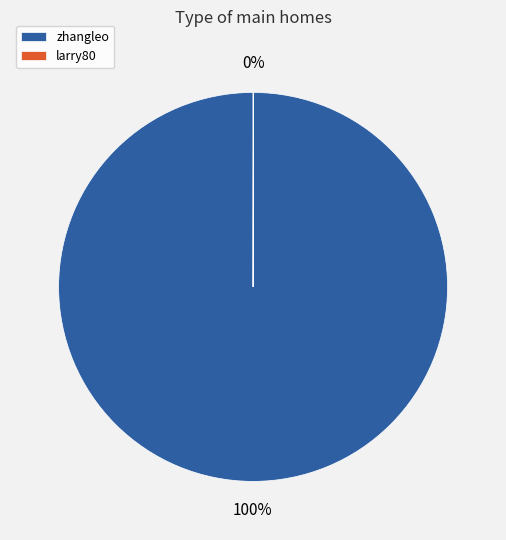

Does zhangleo represent more than half of the total?

Yes